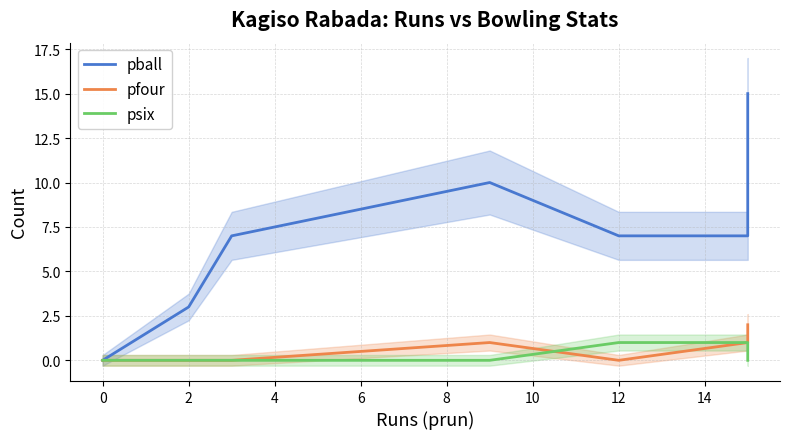

Rank the series by their maximum value, from highest to lowest.

pball, pfour, psix